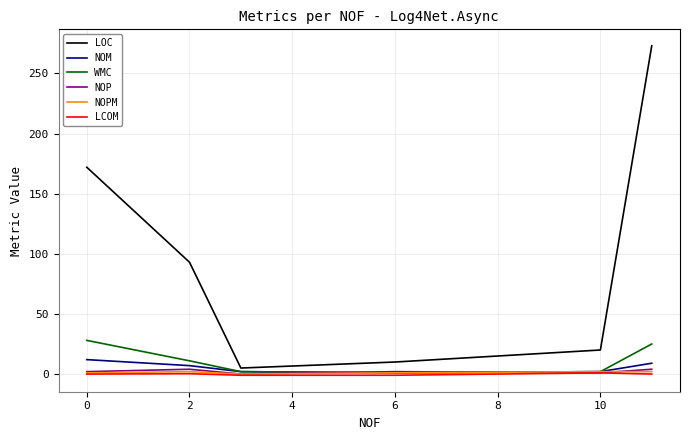

Which series has the largest total across all categories?

LOC